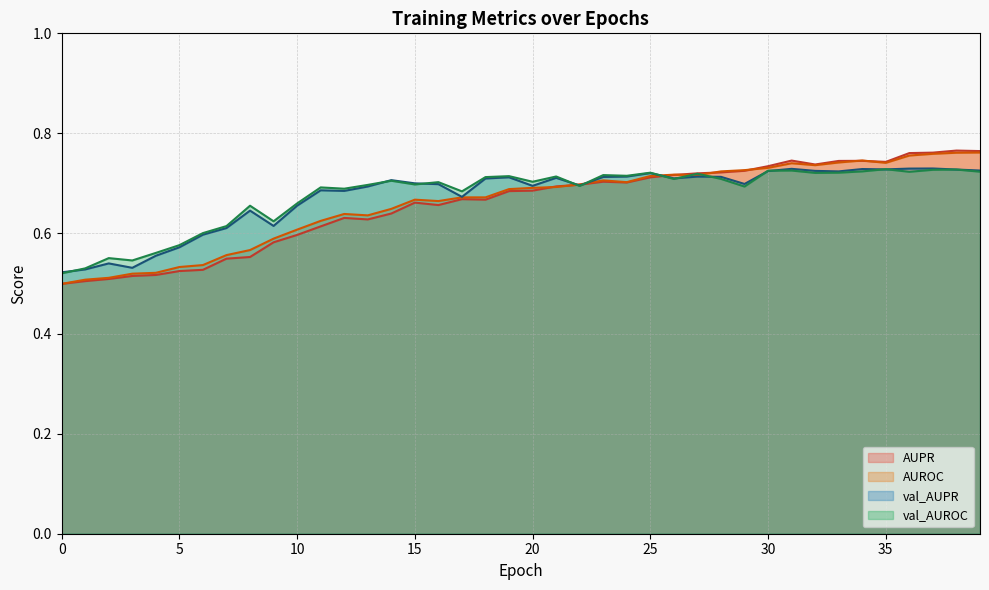

Between which two adjacent categories do AUPR (line) and AUROC (line) first intersect?

20 and 21